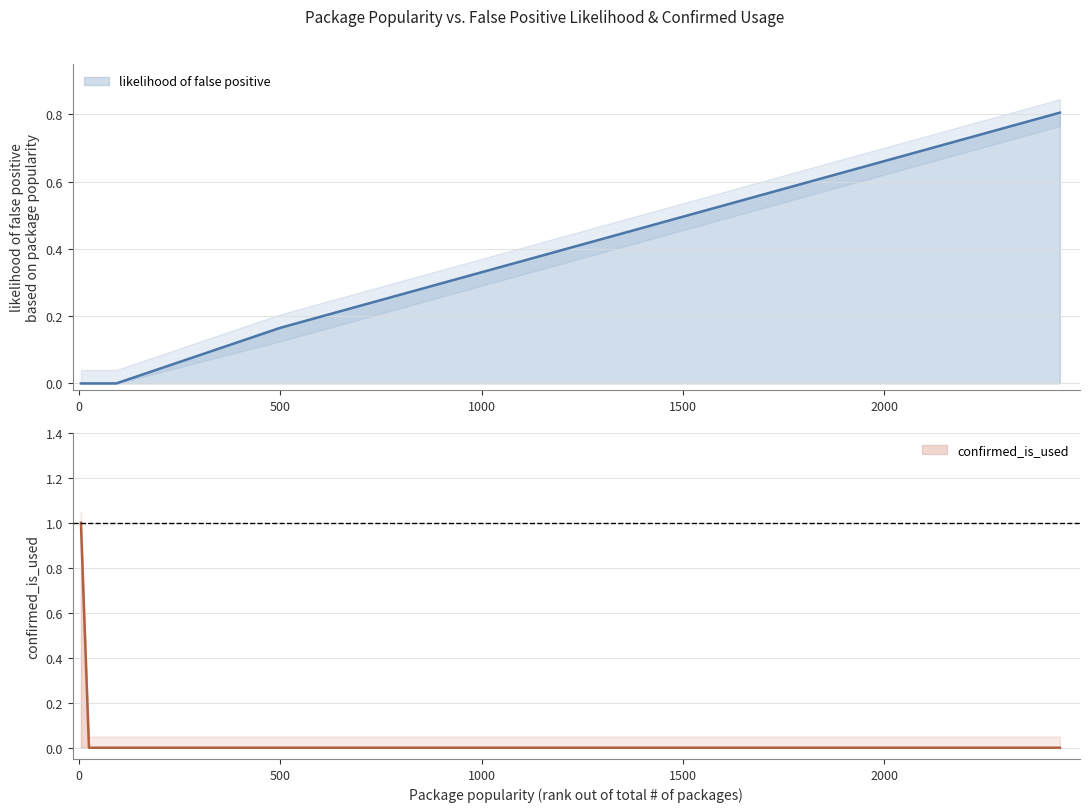

Is the value of likelihood of false positive based on package popularity at 1428 greater than the value of confirmed_is_used at 1306?

Yes